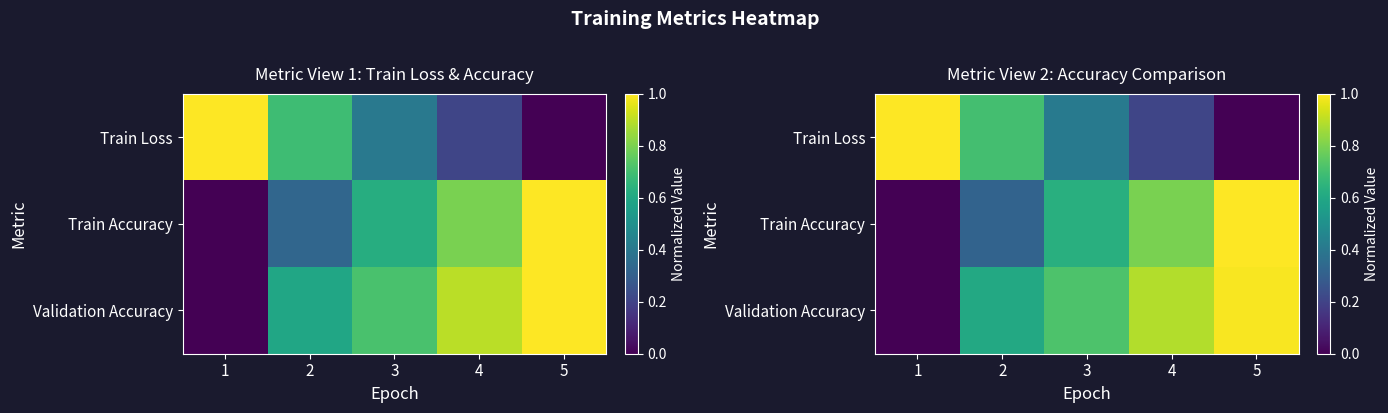

List the labels in order of row_1 value, largest first.

5, 4, 3, 2, 1